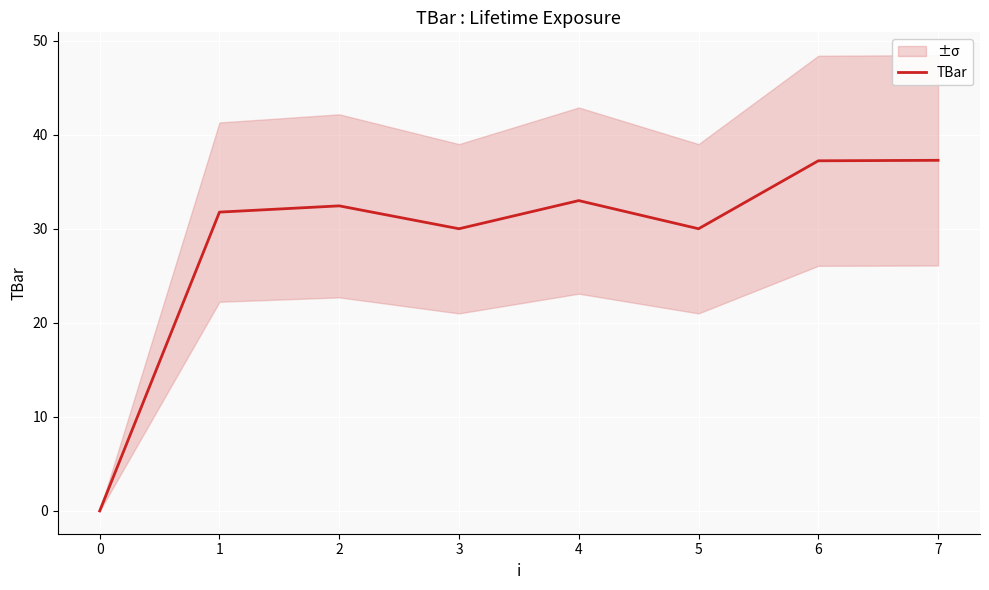

What is the highest value of the TBar series?

37.3